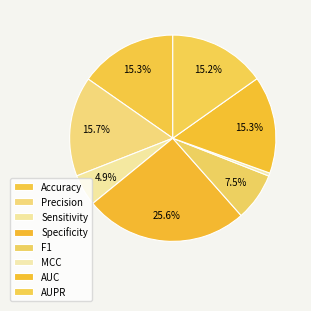

The Sensitivity slice represents 5% of the pie. True or false?

True